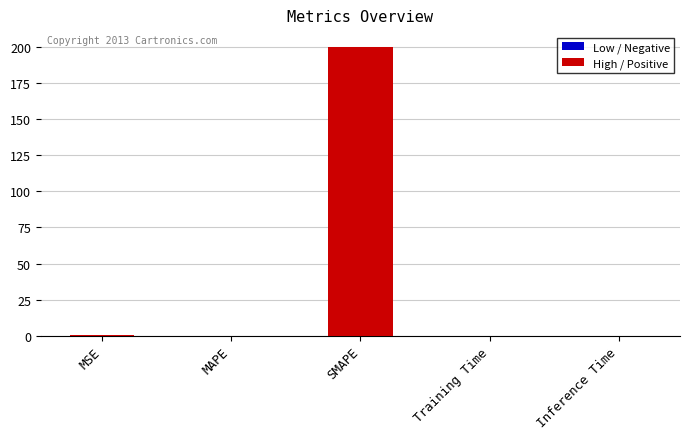

What is the greatest value displayed?

200.0